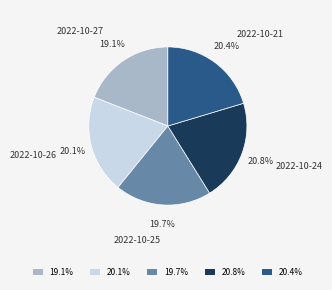

Is it true that 2022-10-21 is 20% of the pie?

True